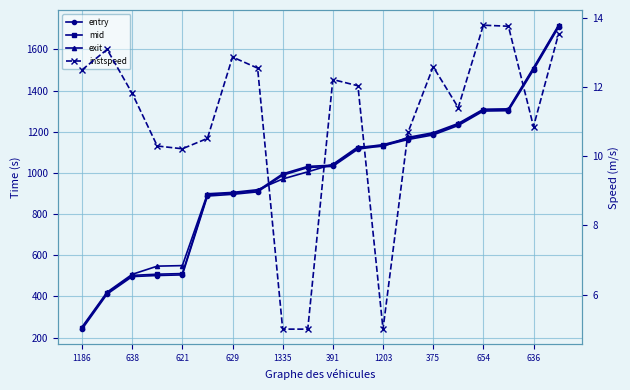

Count the number of categories in the chart.

20